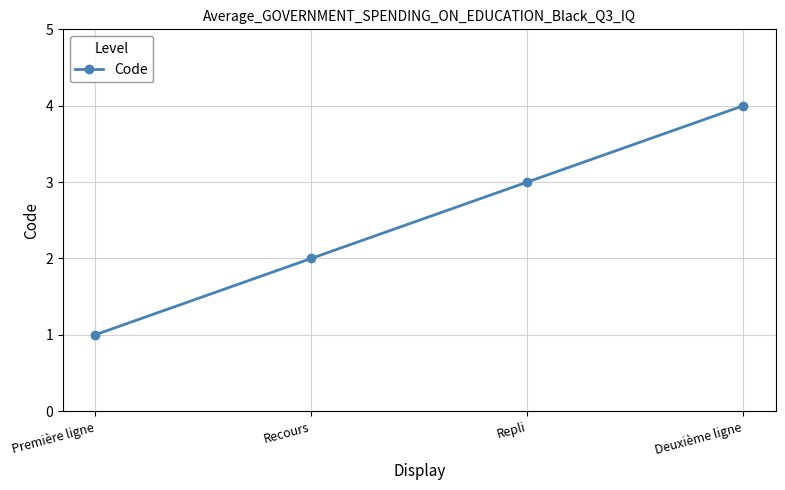

What is the difference between the second highest and second lowest values?

1